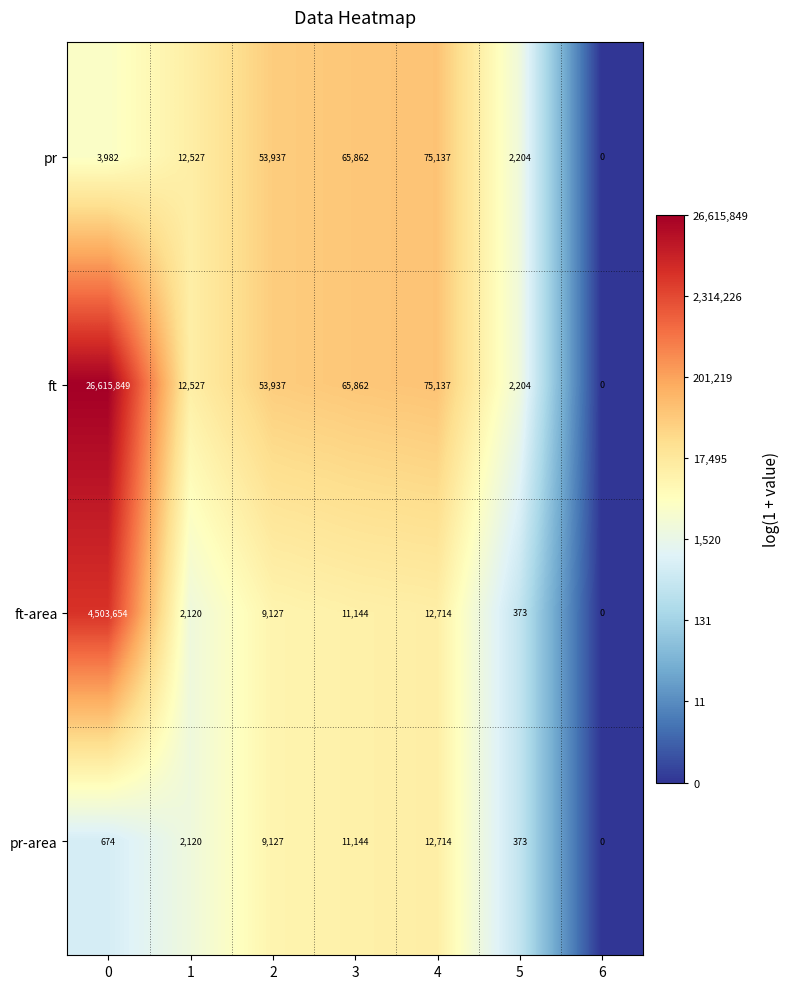

Is the value of ft at 3 greater than the value of ft-area at 4?

Yes